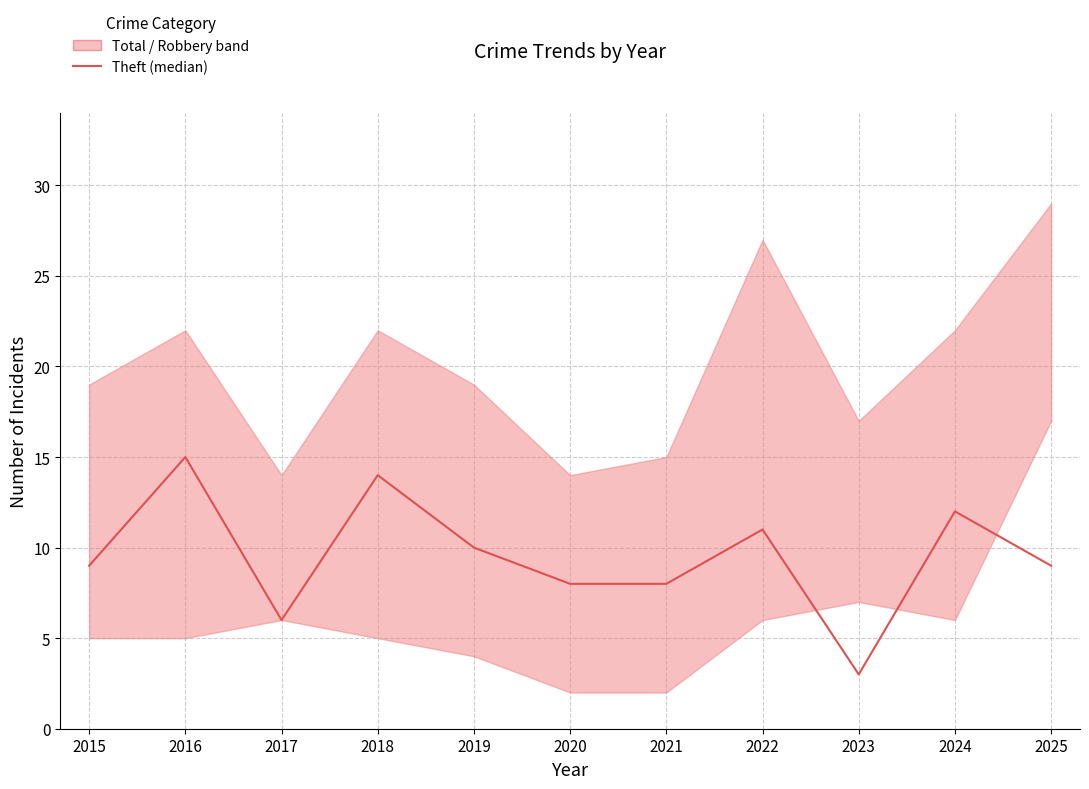

What is the difference between the maximum and second lowest values?

9